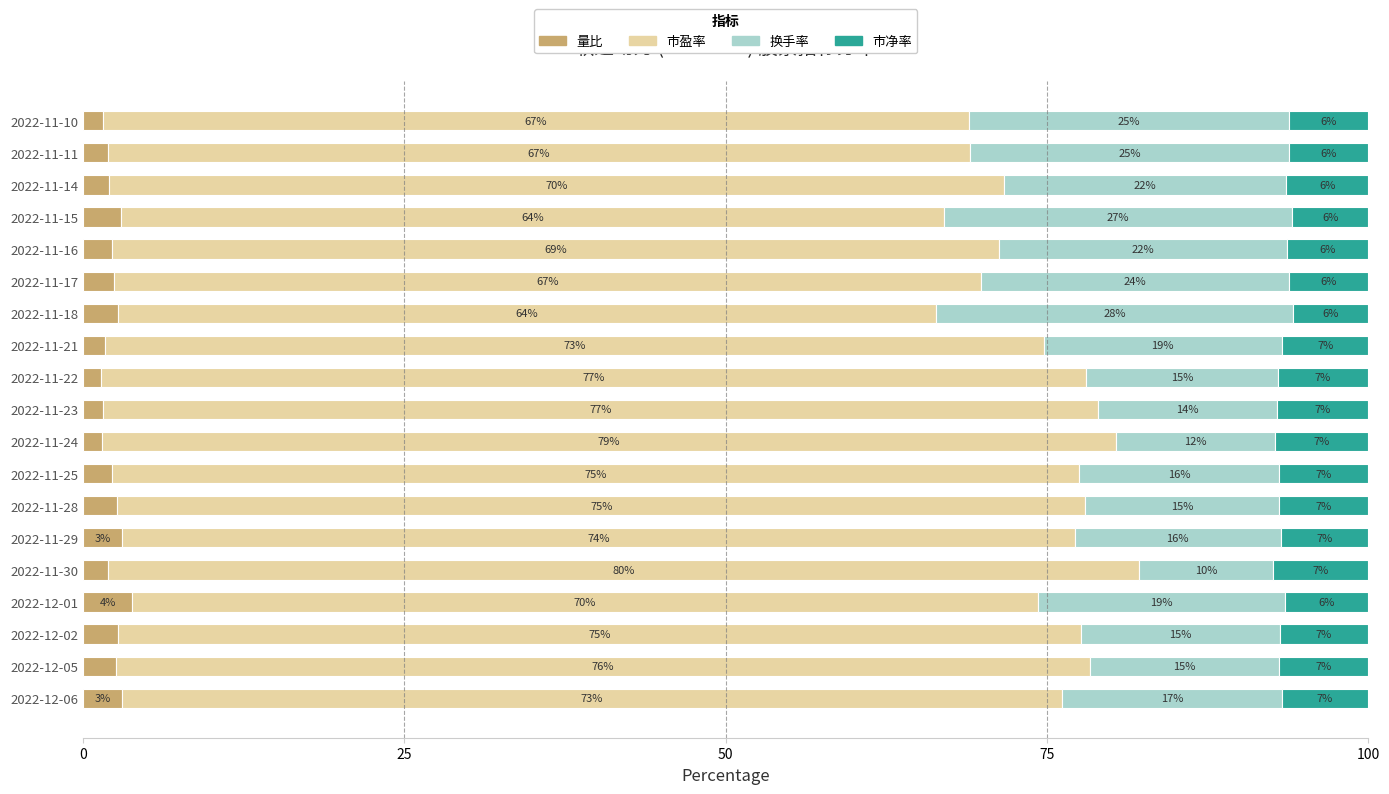

At which label does 量比 reach its minimum?

2022-11-22